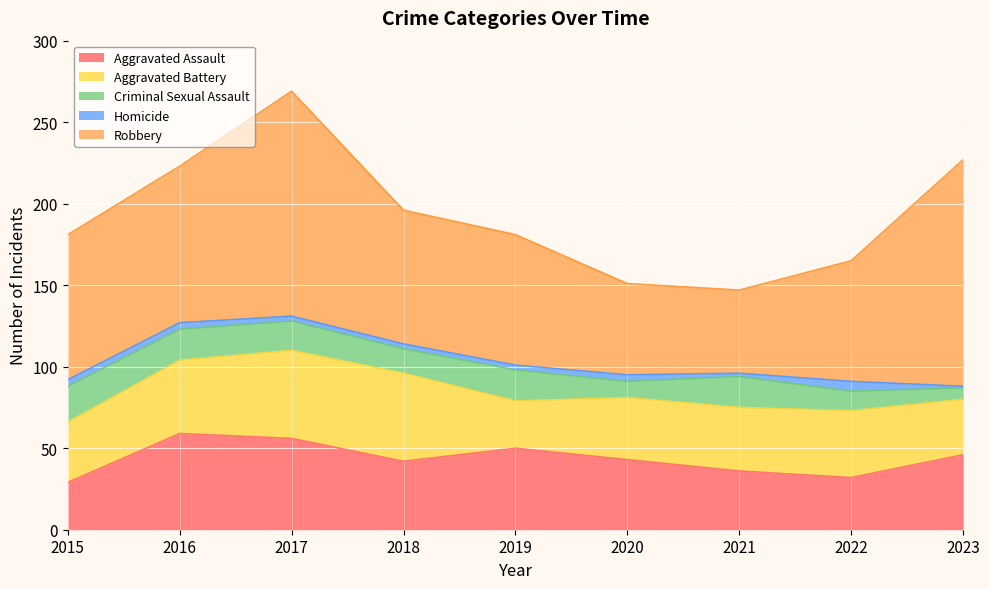

Which category has the highest value across all series?

2023